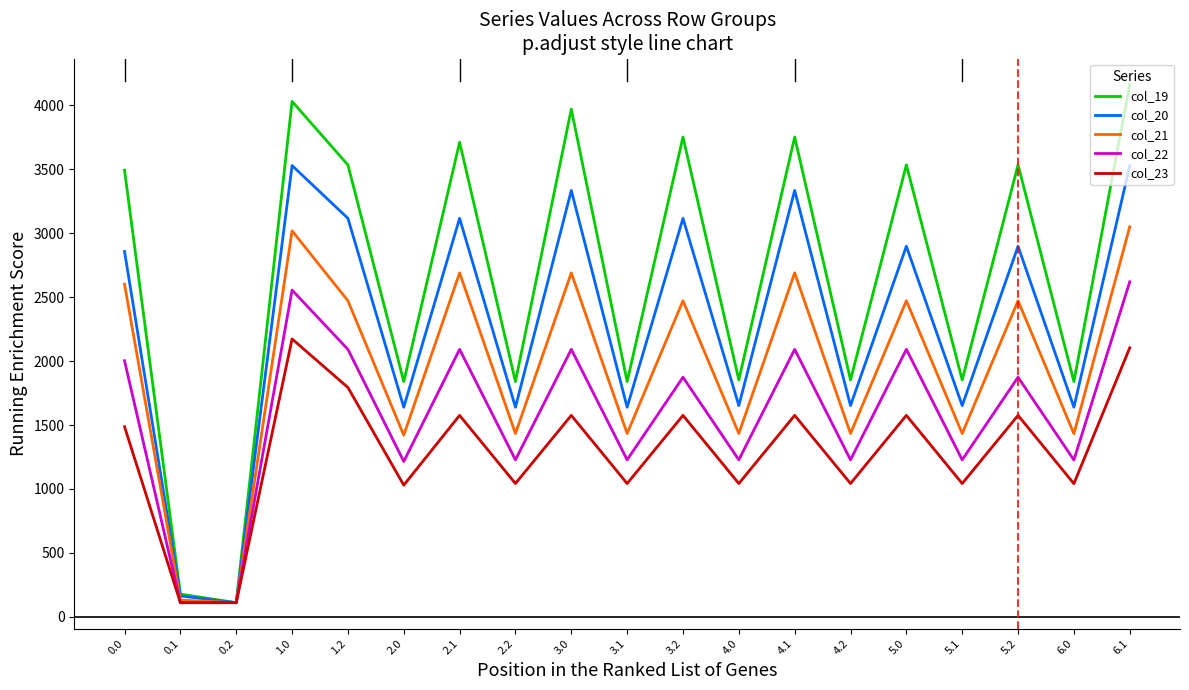

What is the total value across all series at 6.1?

15467.7